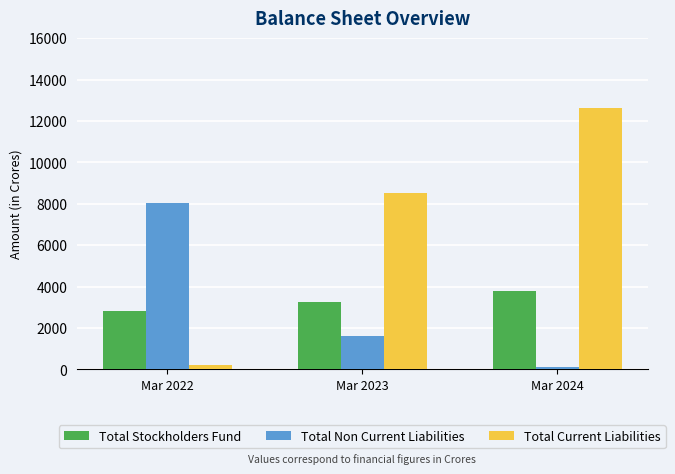

What is the sum of all Total Stockholders Fund values?

9851.2